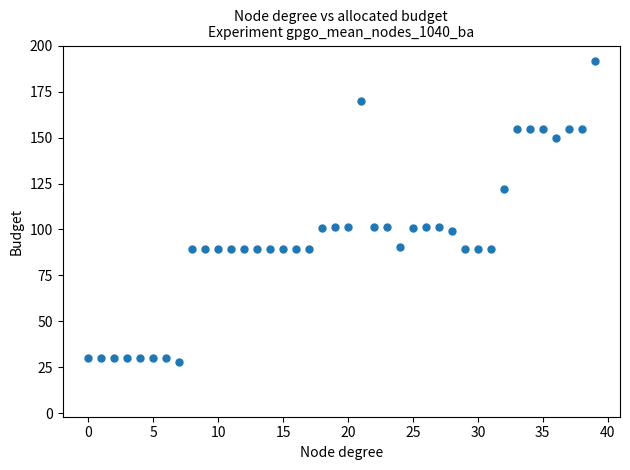

How many points are shown in the scatter plot?

40